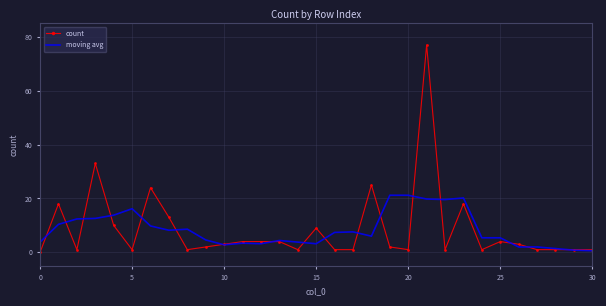

What is the difference between the second highest and minimum values in the count series?

33.0